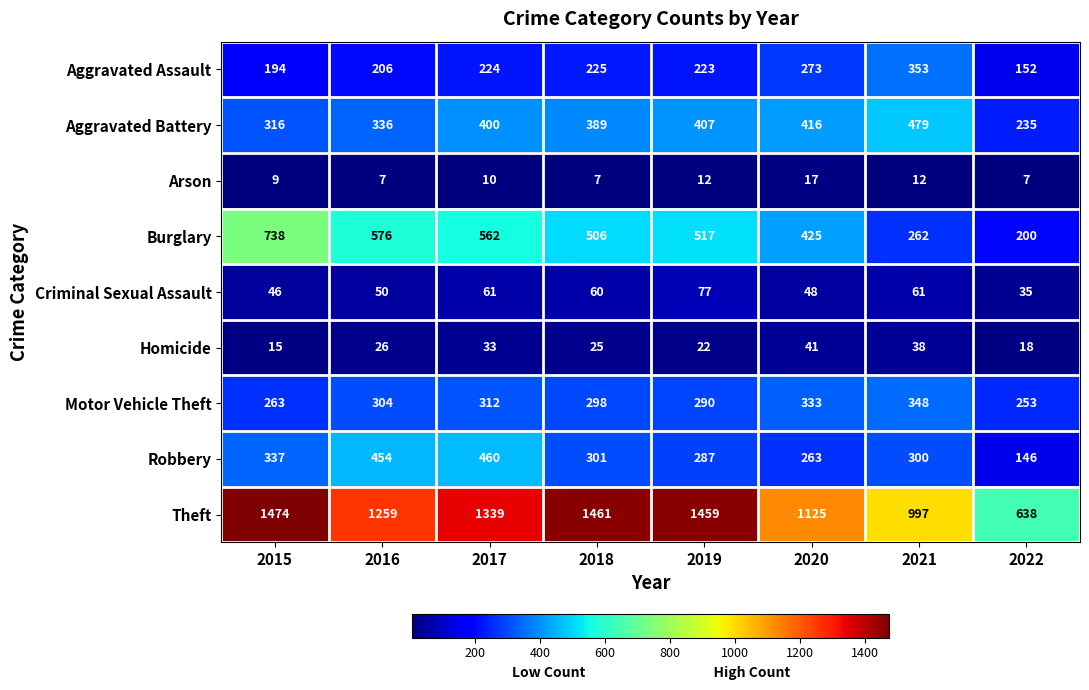

At which category is the sum across all series the highest?

2017